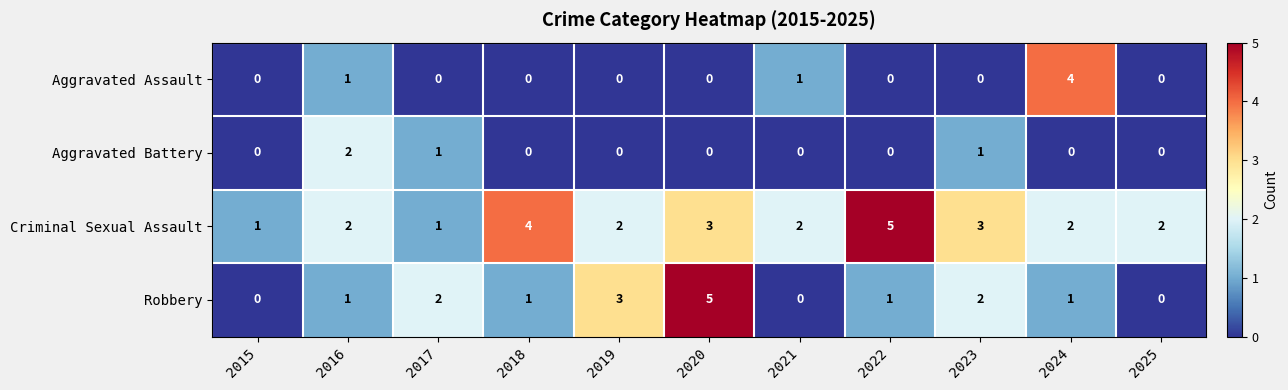

Count the Aggravated Assault values in the range 0 to 1.

10